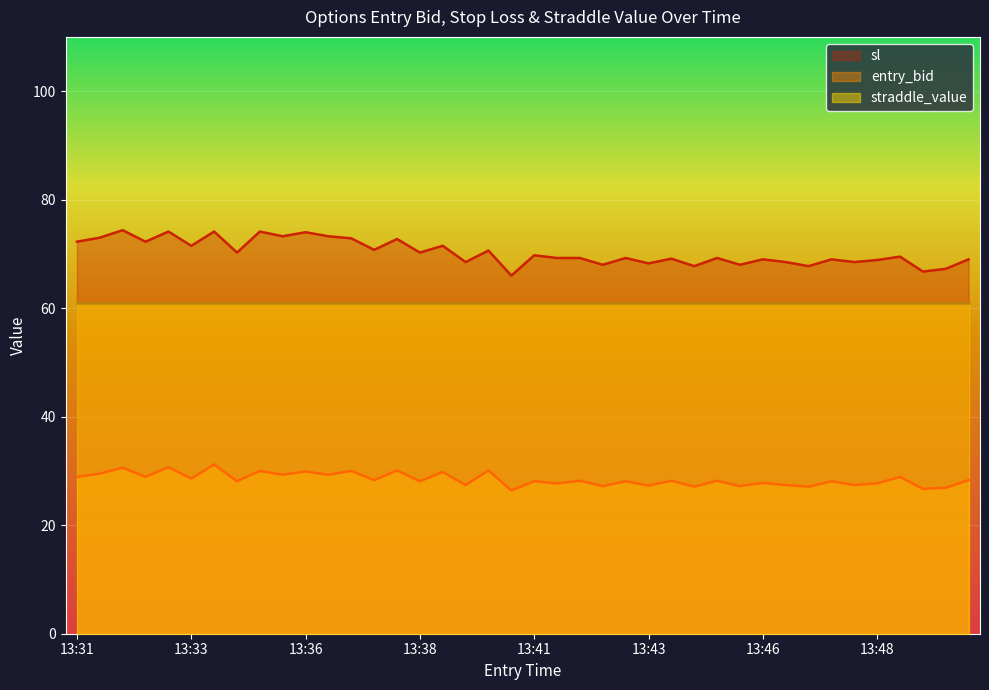

Reading right to left, extract all data points from this chart.

entry_bid: 28.3	26.9	26.7	28.9	27.7	27.4	28.1	27.1	27.4	27.8	27.2	28.2	27.1	28.2	27.3	28.1	27.2	28.2	27.7	28.1	26.4	30.1	27.4	29.8	28.1	30.1	28.3	30.0	29.3	29.9	29.3	30.0	28.1	31.2	28.6	30.7	28.9	30.6	29.5	28.9
sl: 69.0	67.2	66.8	69.5	68.9	68.5	69.0	67.8	68.5	69.0	68.0	69.2	67.8	69.1	68.2	69.2	68.0	69.2	69.2	69.8	66.0	70.6	68.5	71.5	70.2	72.8	70.8	72.9	73.2	74.0	73.2	74.1	70.2	74.1	71.5	74.1	72.2	74.4	73.0	72.2